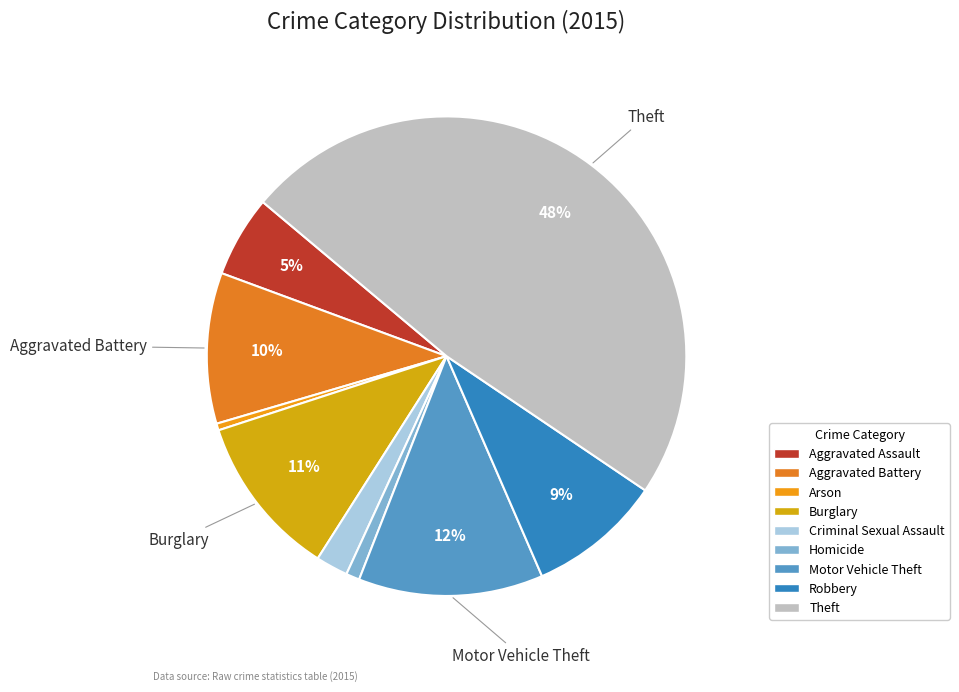

To the nearest percent, what is the average slice percentage?

11%